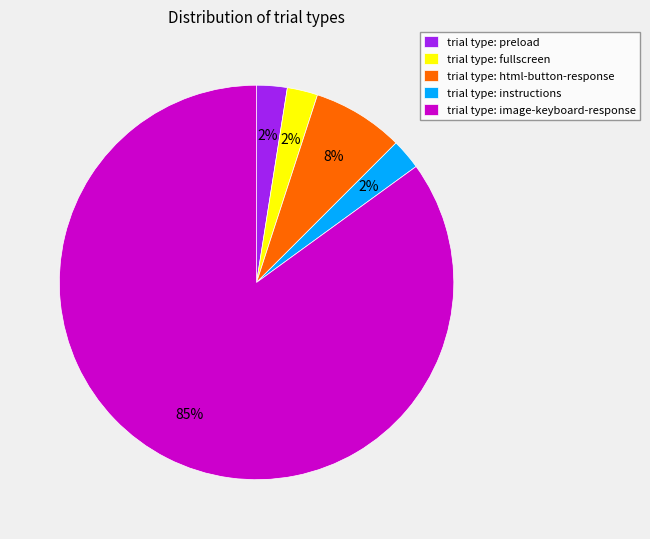

Which category has the biggest portion of the pie?

trial type: image-keyboard-response